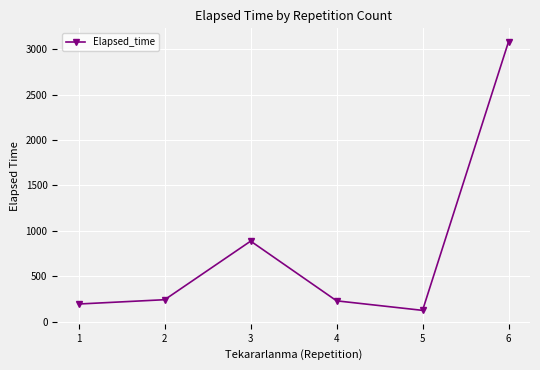

True or false: there are more than 2 points higher than both neighbors.

False